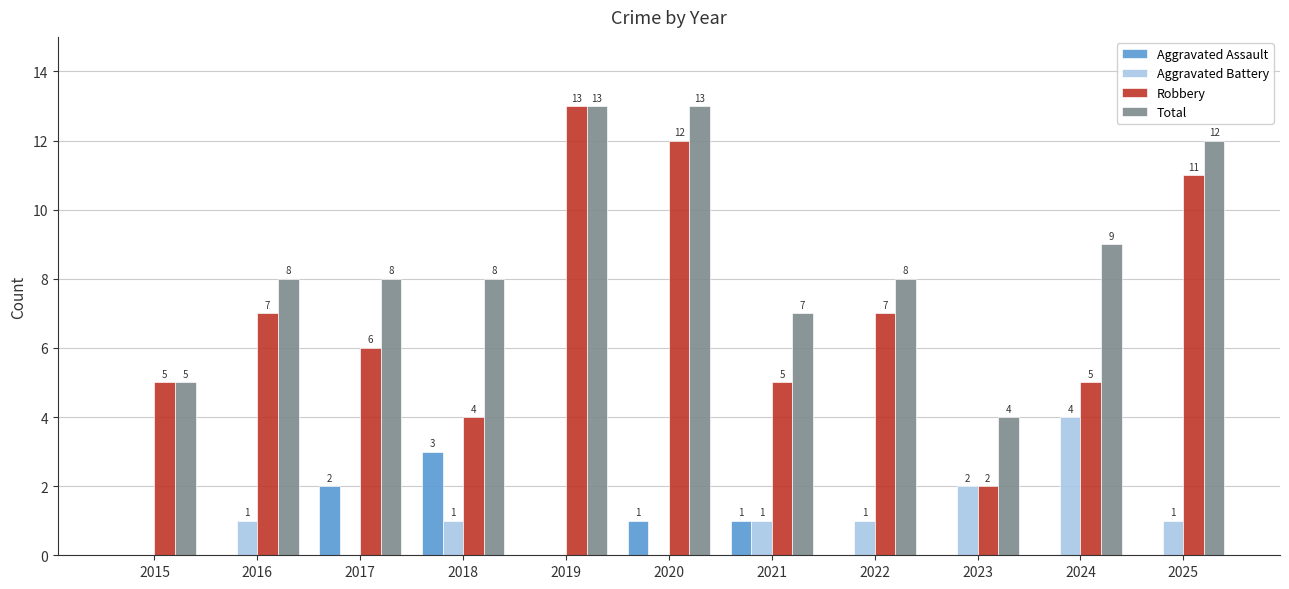

True or false: Total has a value of 14 at 2016.

False